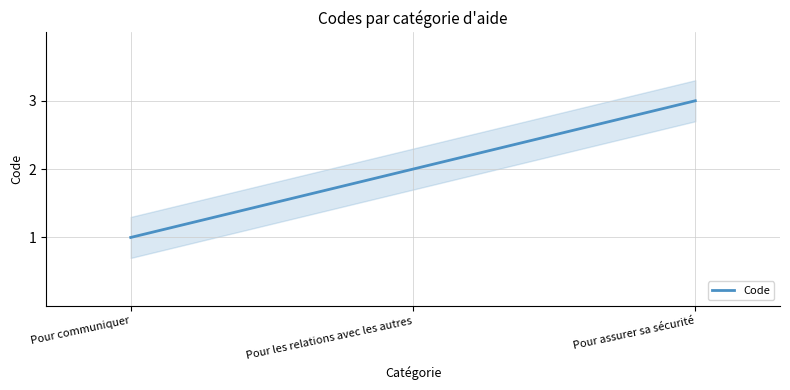

What is the minimum value shown in the chart?

1